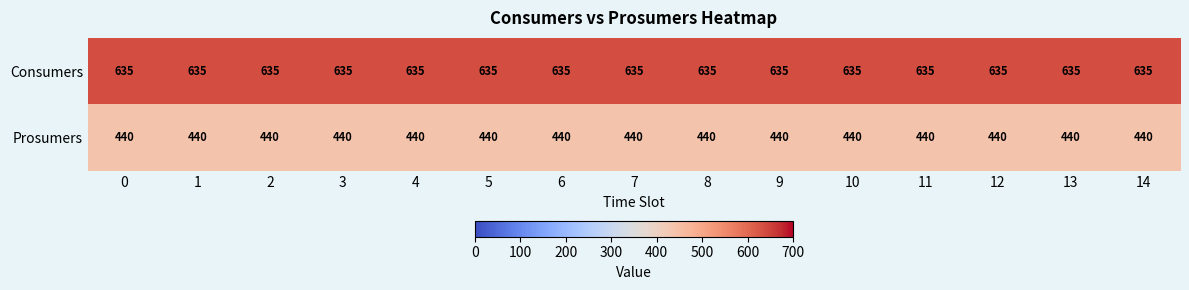

What is the difference between the highest and lowest values at 13?

195